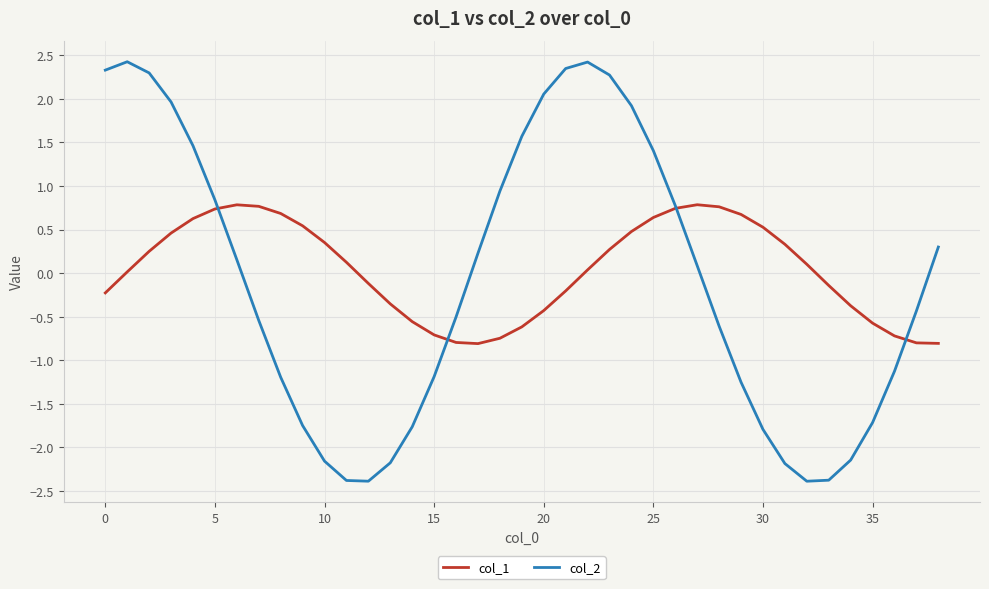

Rank the series by their average value, from highest to lowest.

col_1, col_2